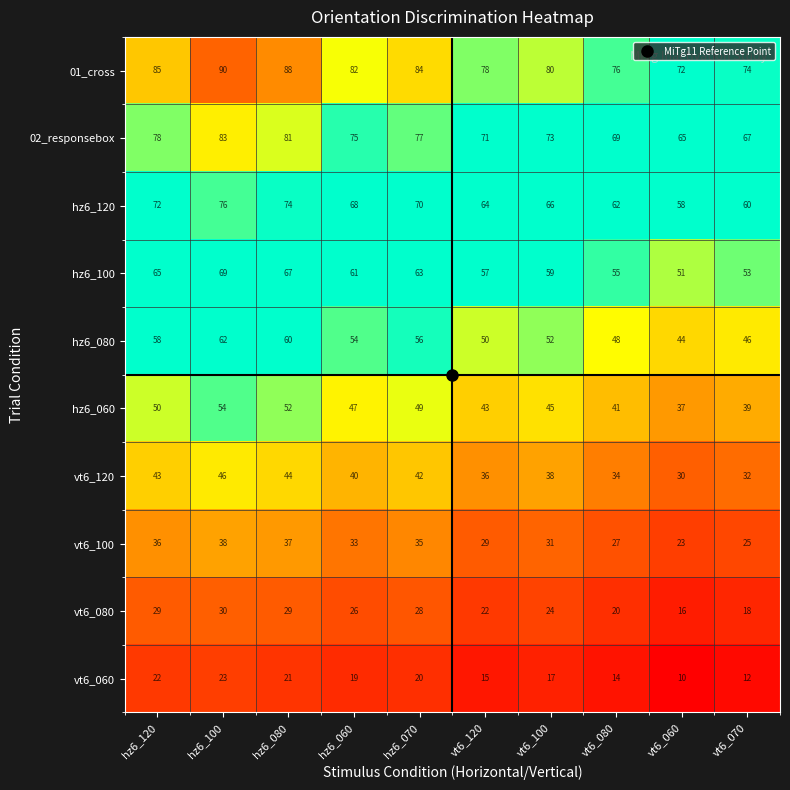

Is it true that vt6_100 equals 32 at vt6_060?

False